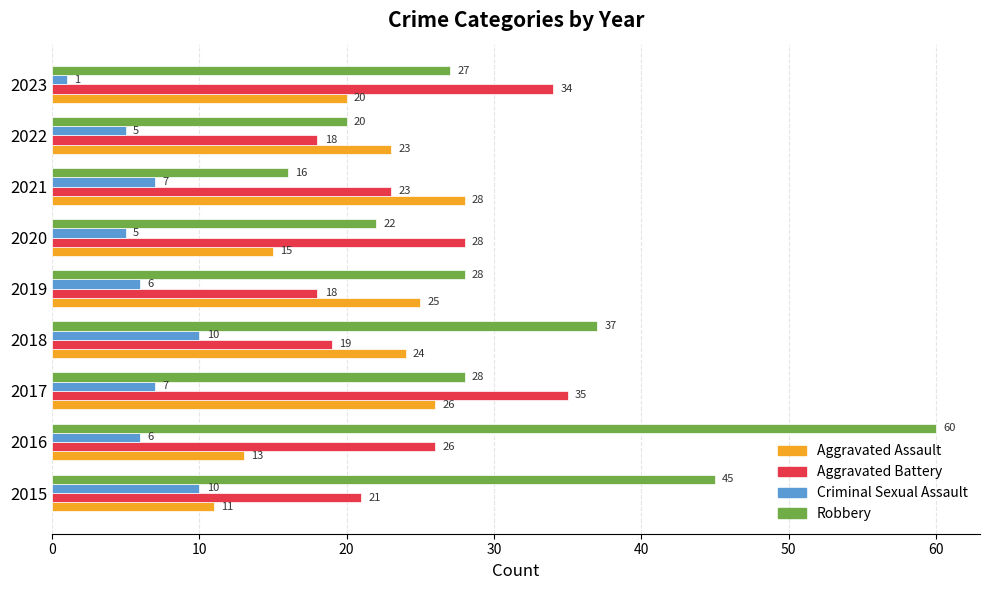

At how many categories does at least one series exceed 19?

9